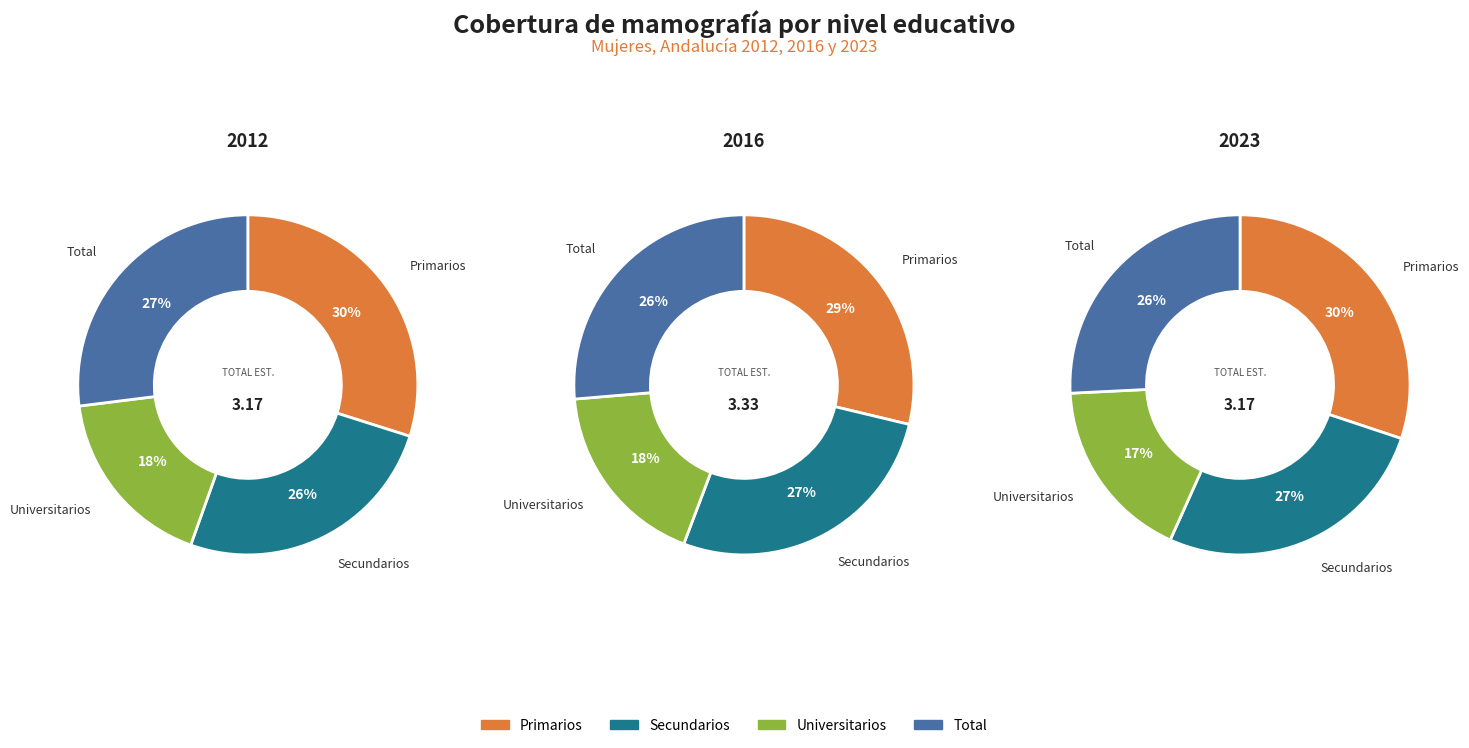

To the nearest percent, what percentage of the pie is Primarios?

30%